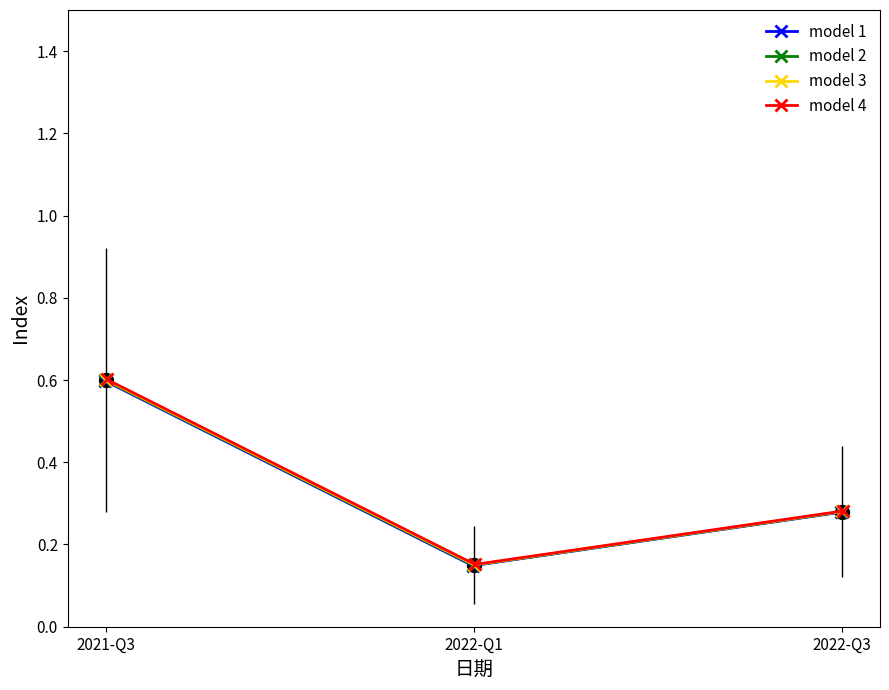

Count the model 1 values in the range 0 to 1.

3